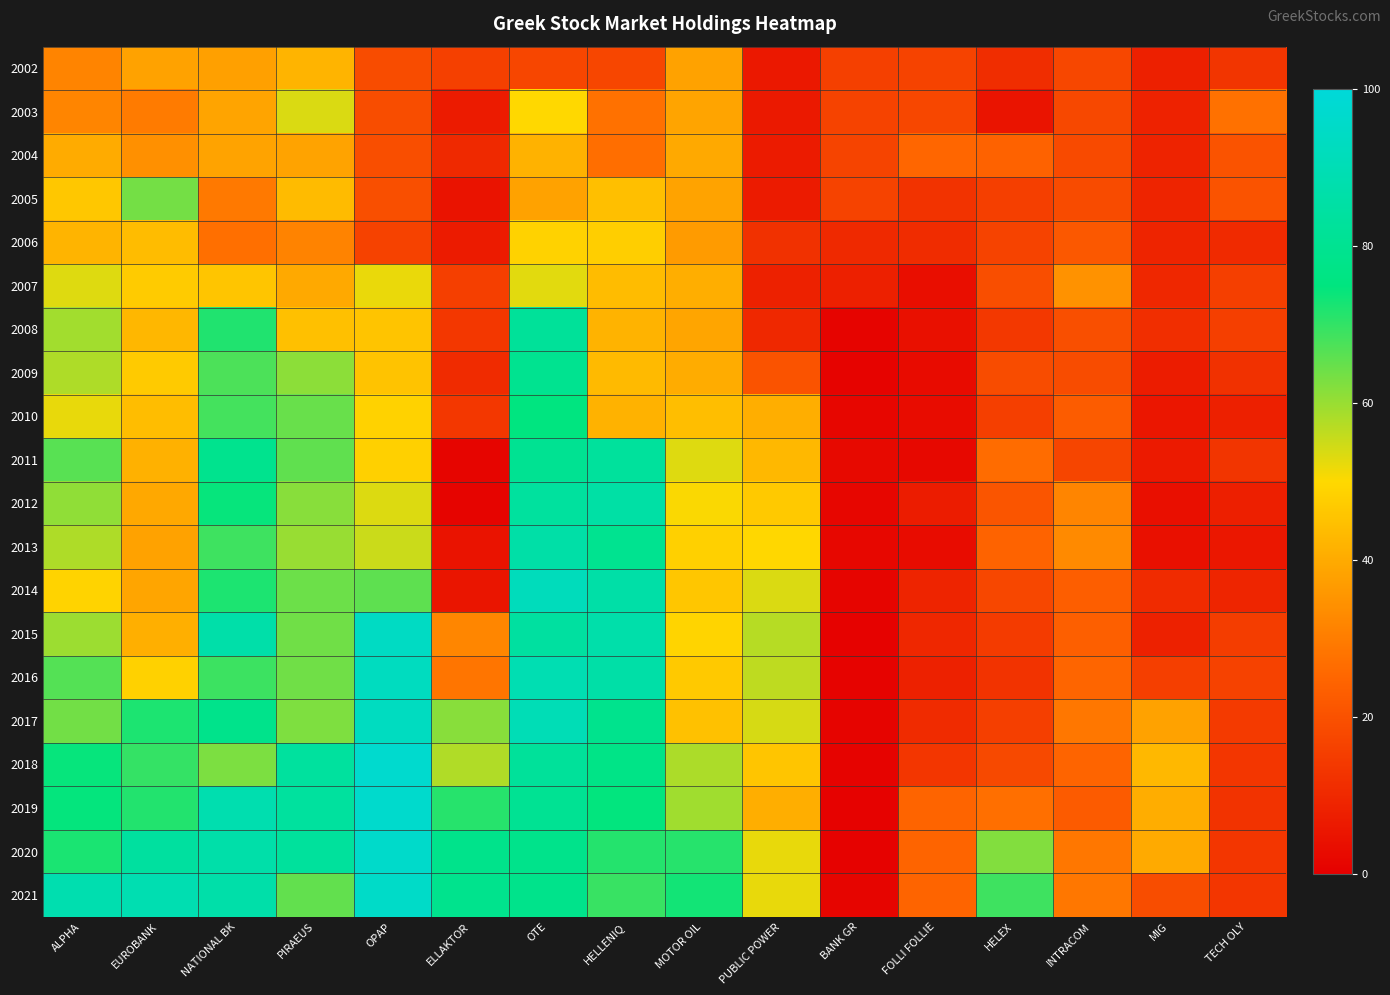

Between MOTOR OIL and ALPHA, which is larger?

MOTOR OIL